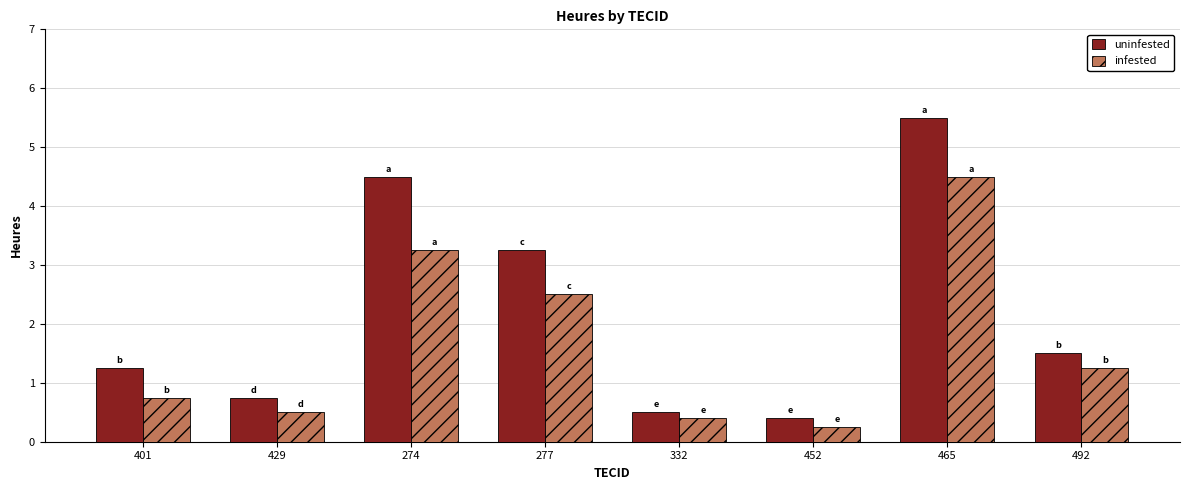

Between 401 and 452, which series saw the biggest shift?

uninfested